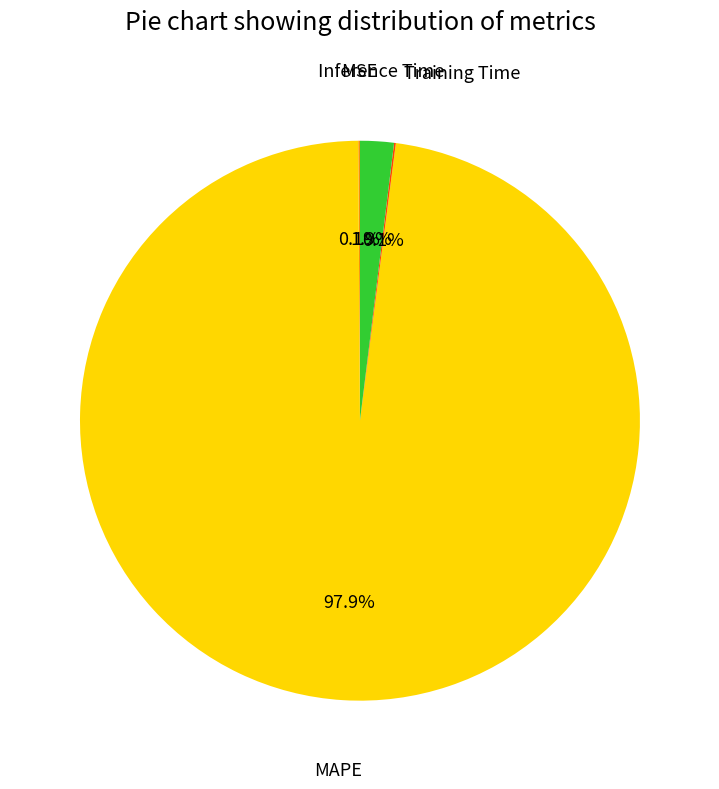

Is there a majority slice in this chart?

Yes